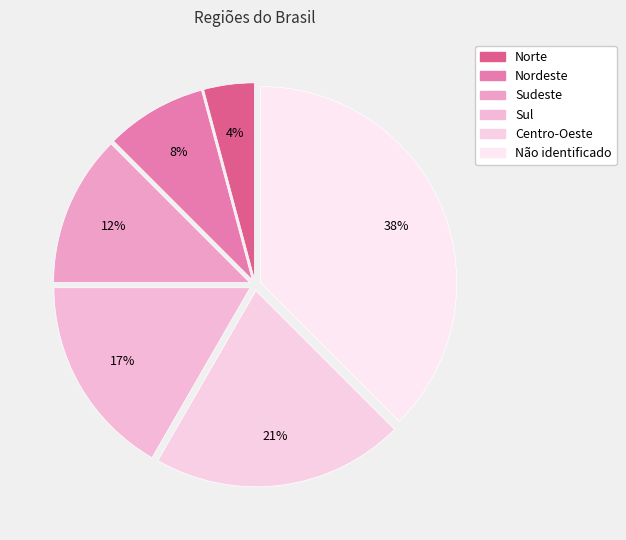

How many segments does this pie chart have?

6